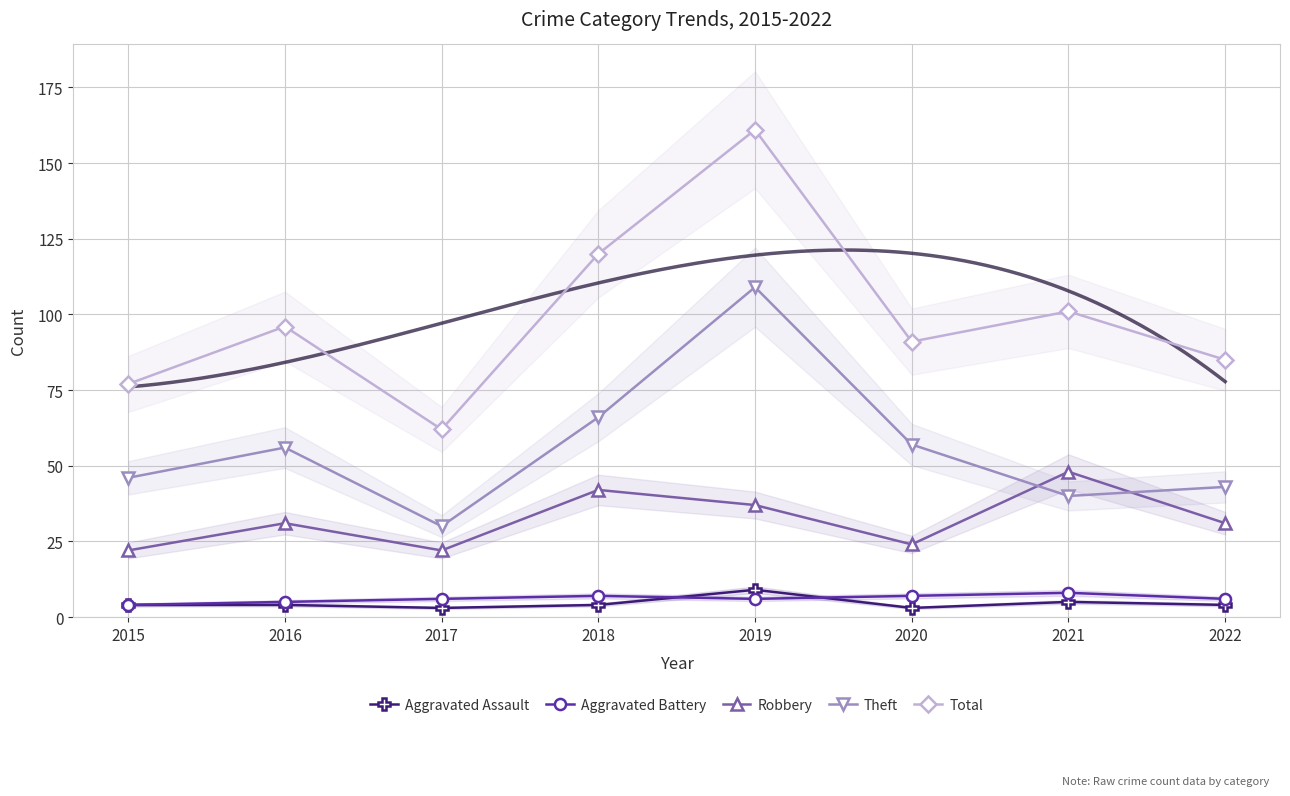

The Robbery series shows 22 at 2015. True or false?

True